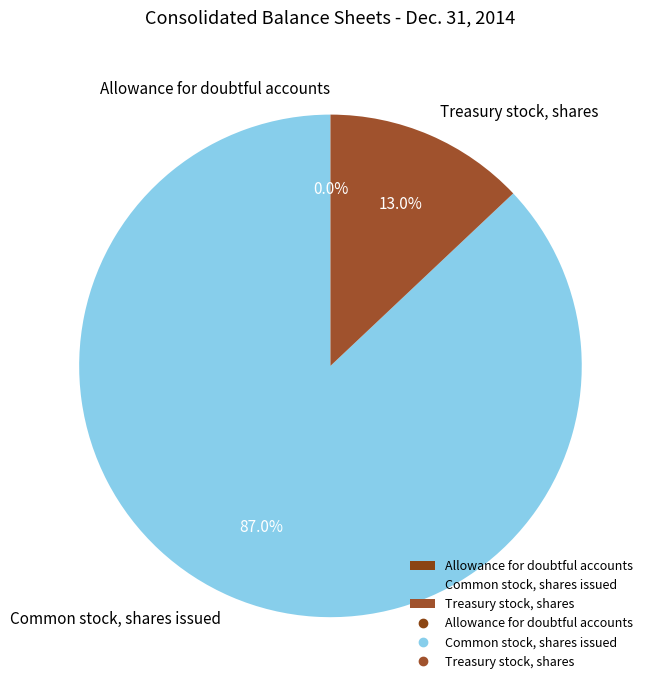

Do Treasury stock, shares and Common stock, shares issued together represent more than half of the pie?

Yes